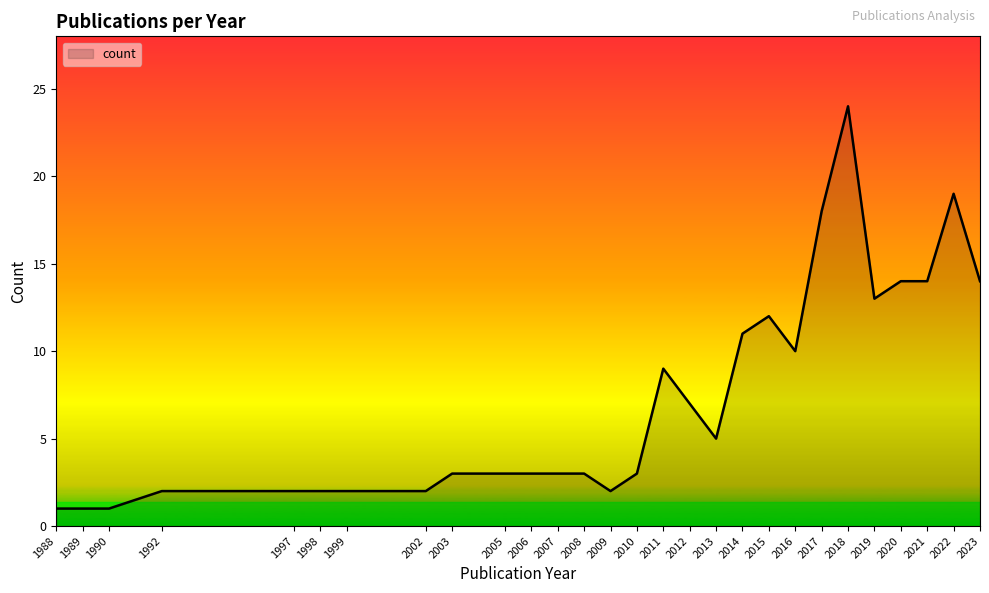

What is the approximate value at 2015?

12